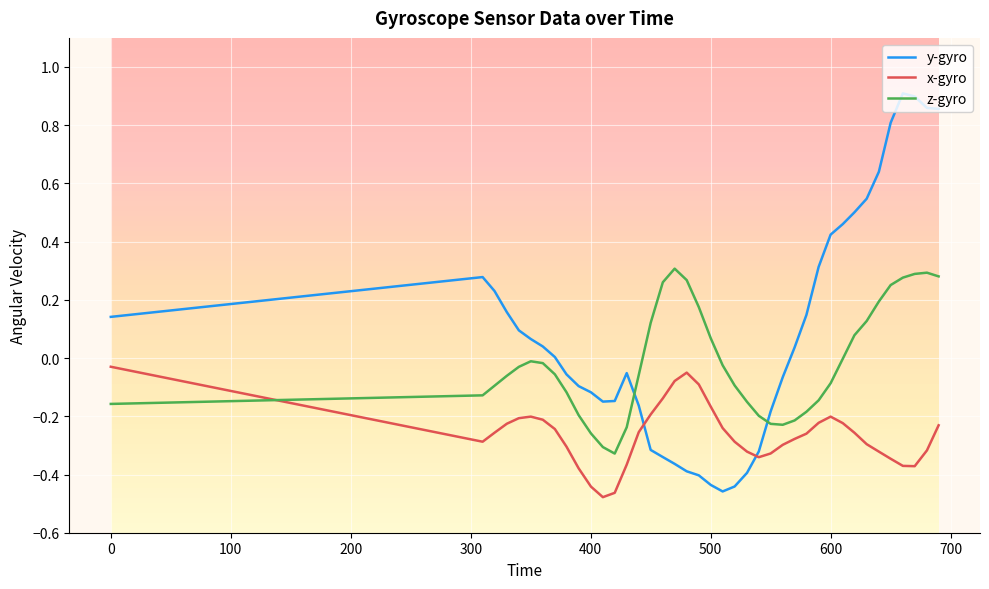

Which series has the largest total across all categories?

y-gyro